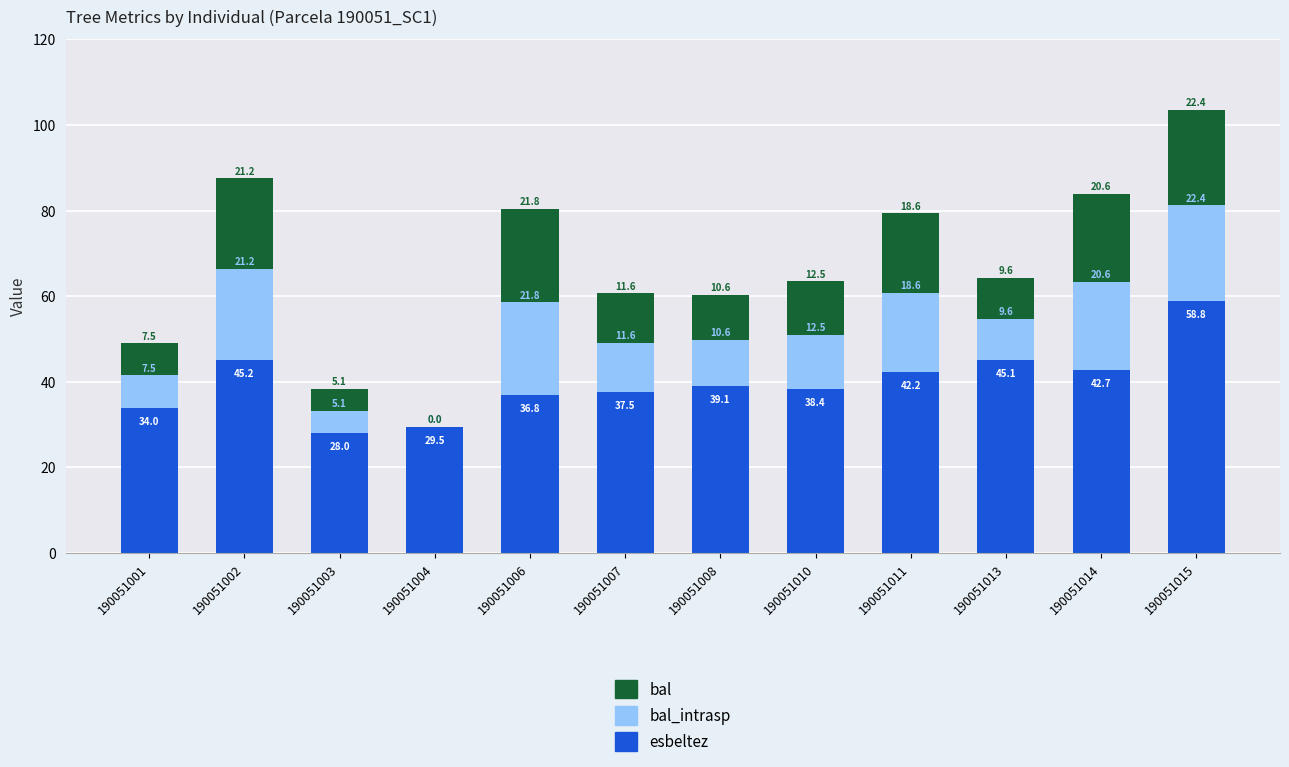

How many distinct data groups are displayed?

3